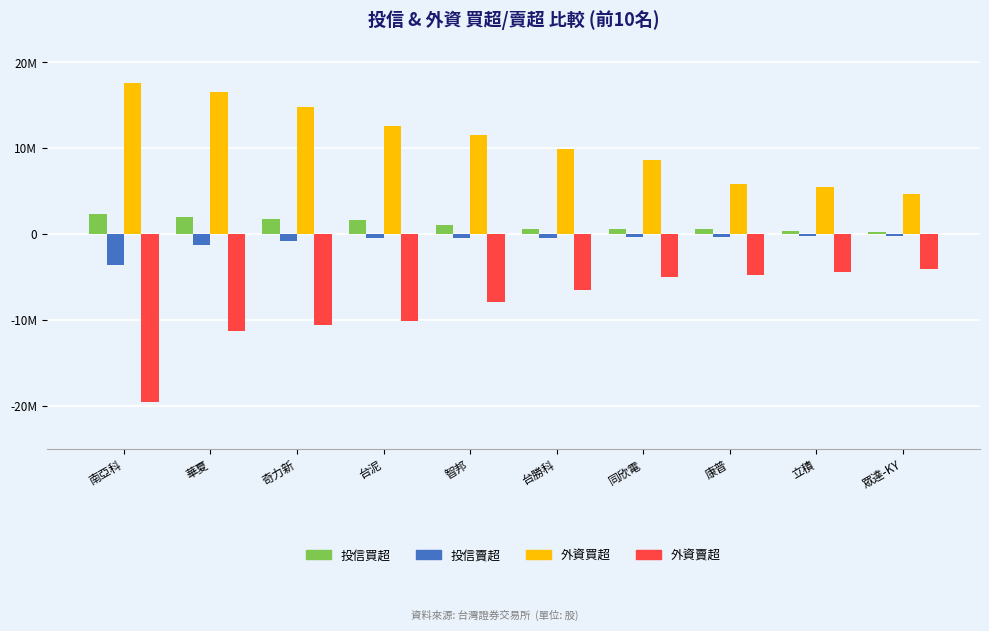

The 投信賣超 series shows -326000 at 康普. True or false?

True